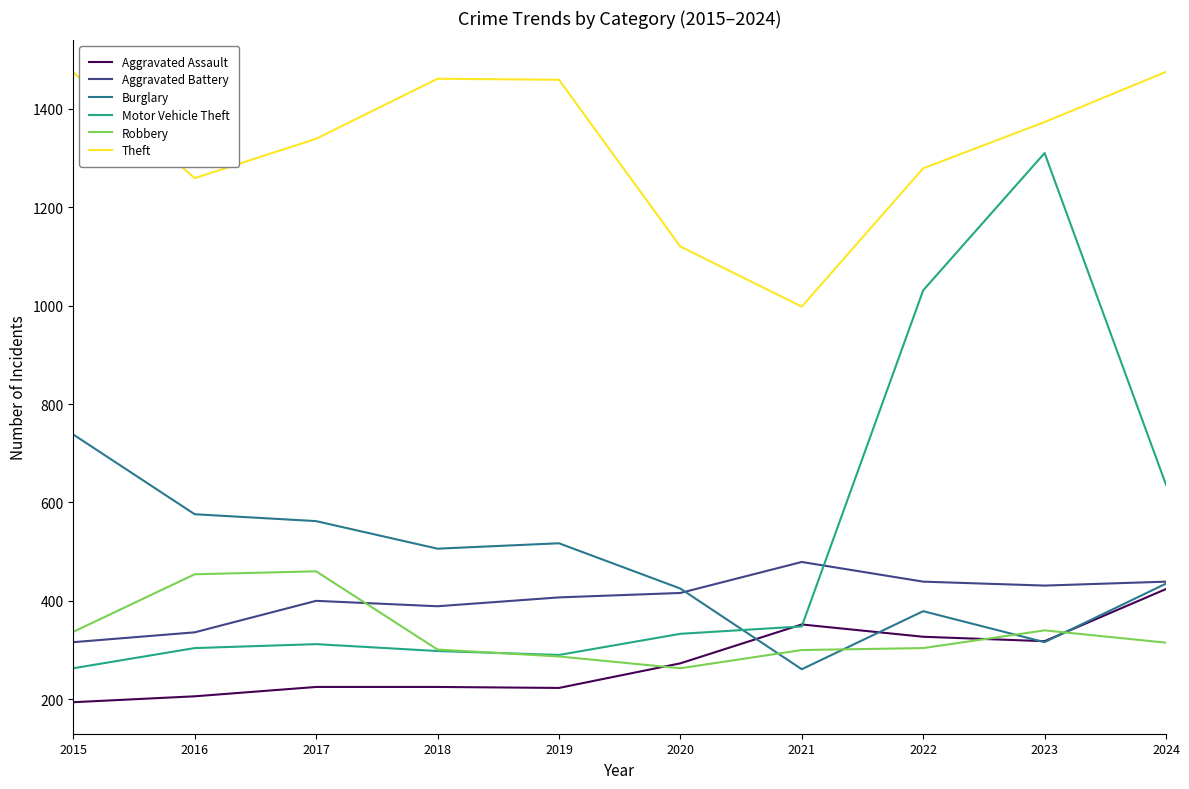

Which category has the highest value in the Motor Vehicle Theft series?

2023